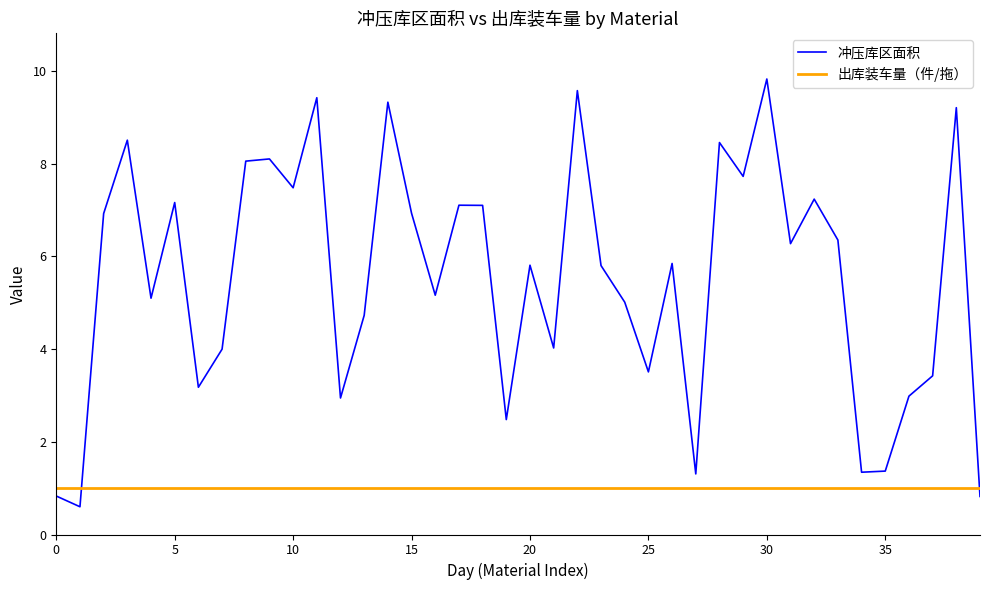

How many interior local peaks does the 冲压库区面积 series have?

13